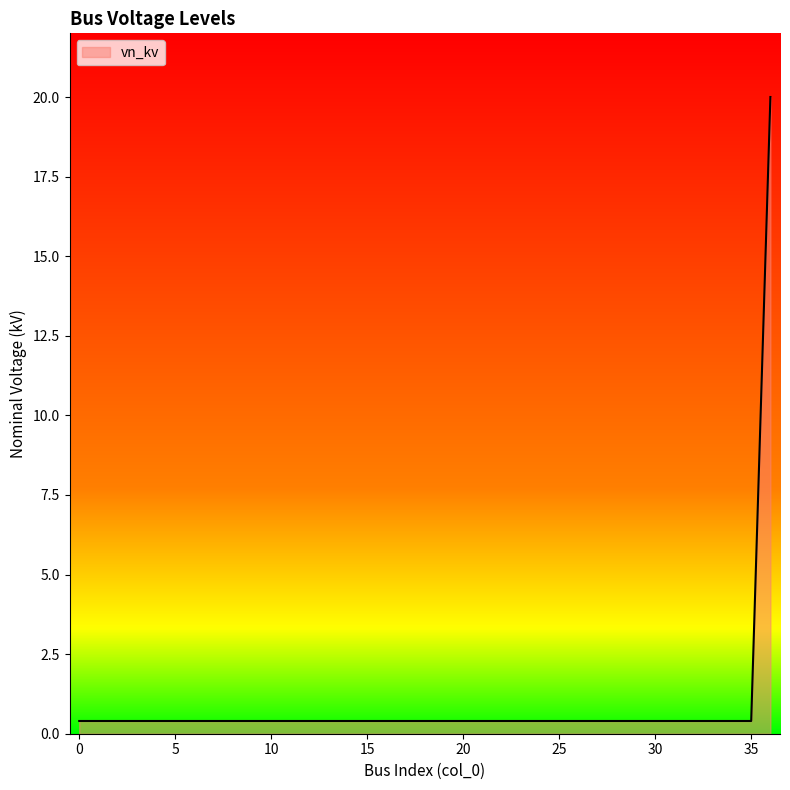

What is the maximum value shown in the chart?

20.0